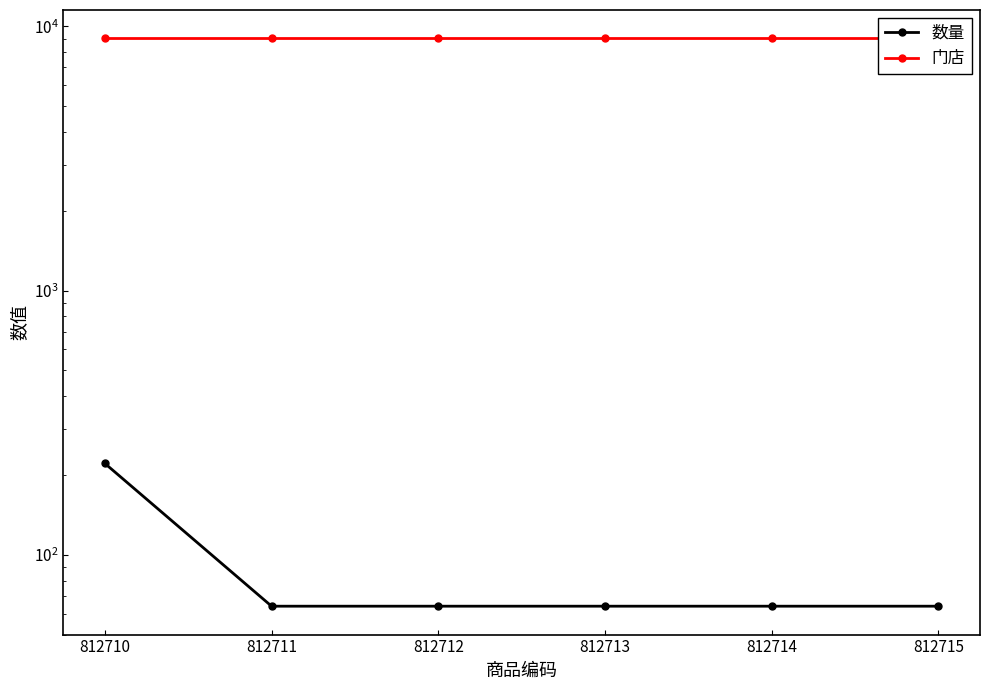

What is the sum of the 门店 values at 812711 and 812712?

18020